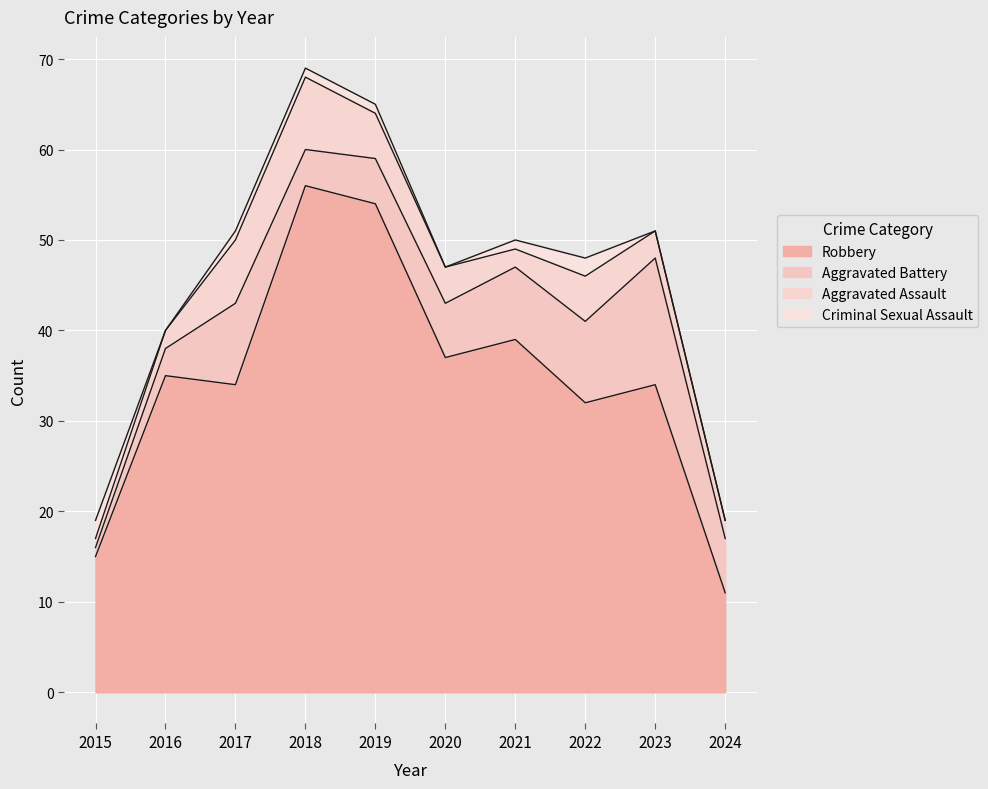

How many categories are shown in the chart?

10